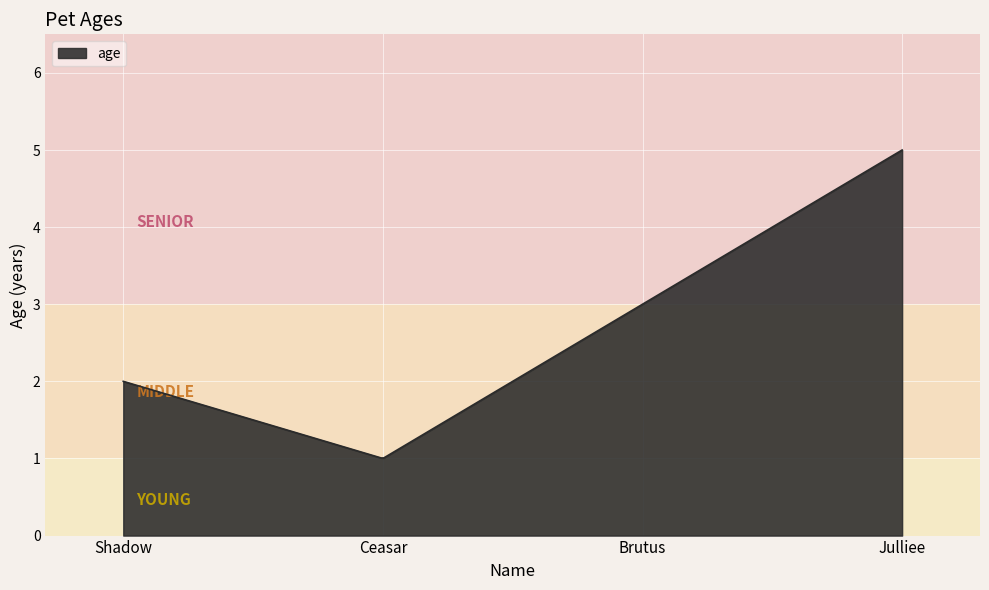

What is the maximum value shown in the chart?

5.0